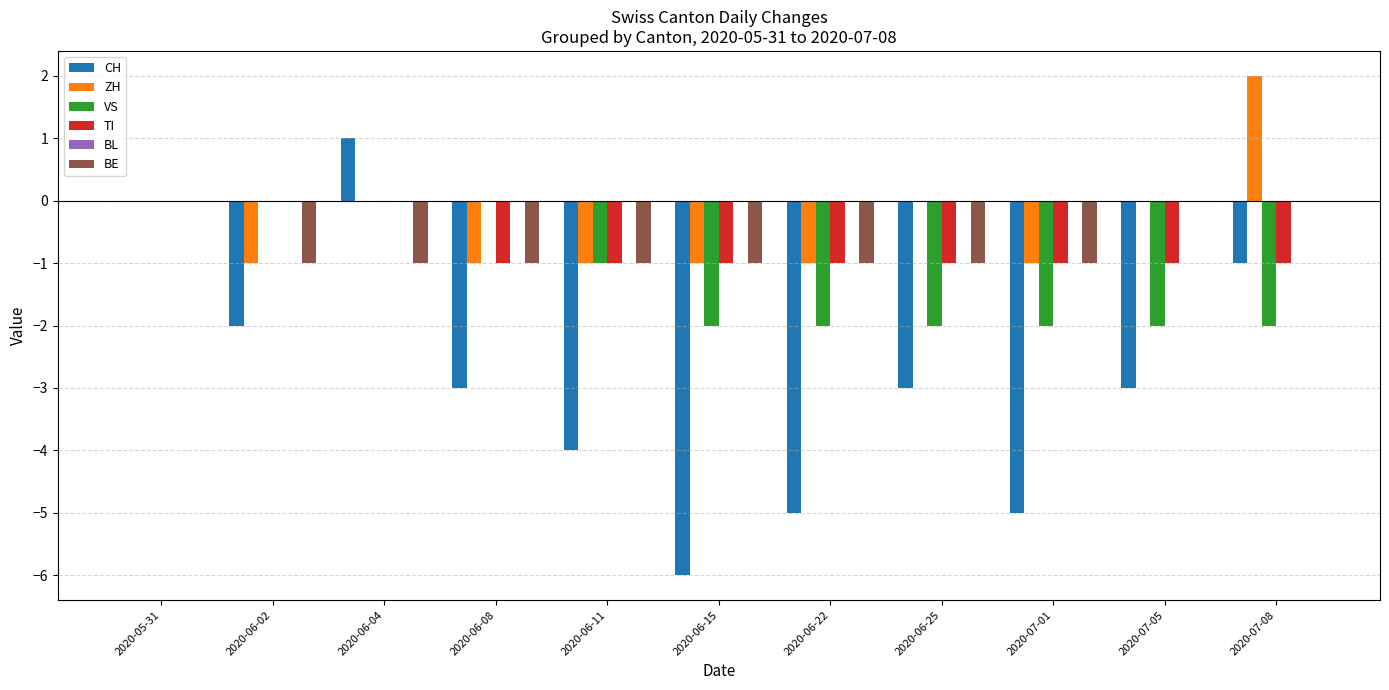

At which category does the chart reach its peak across all series?

2020-07-08